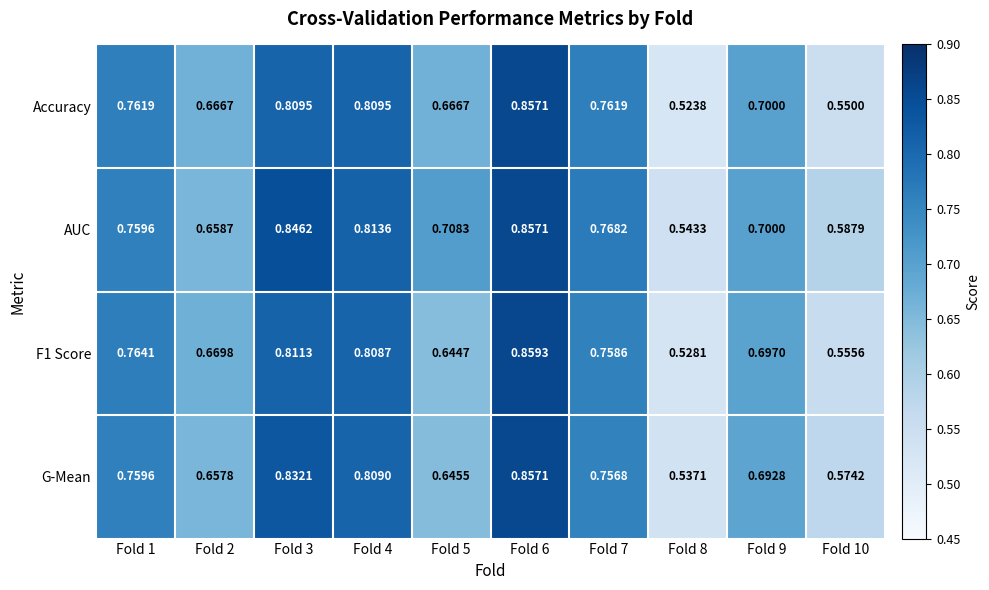

At how many categories does at least one series exceed 0?

10